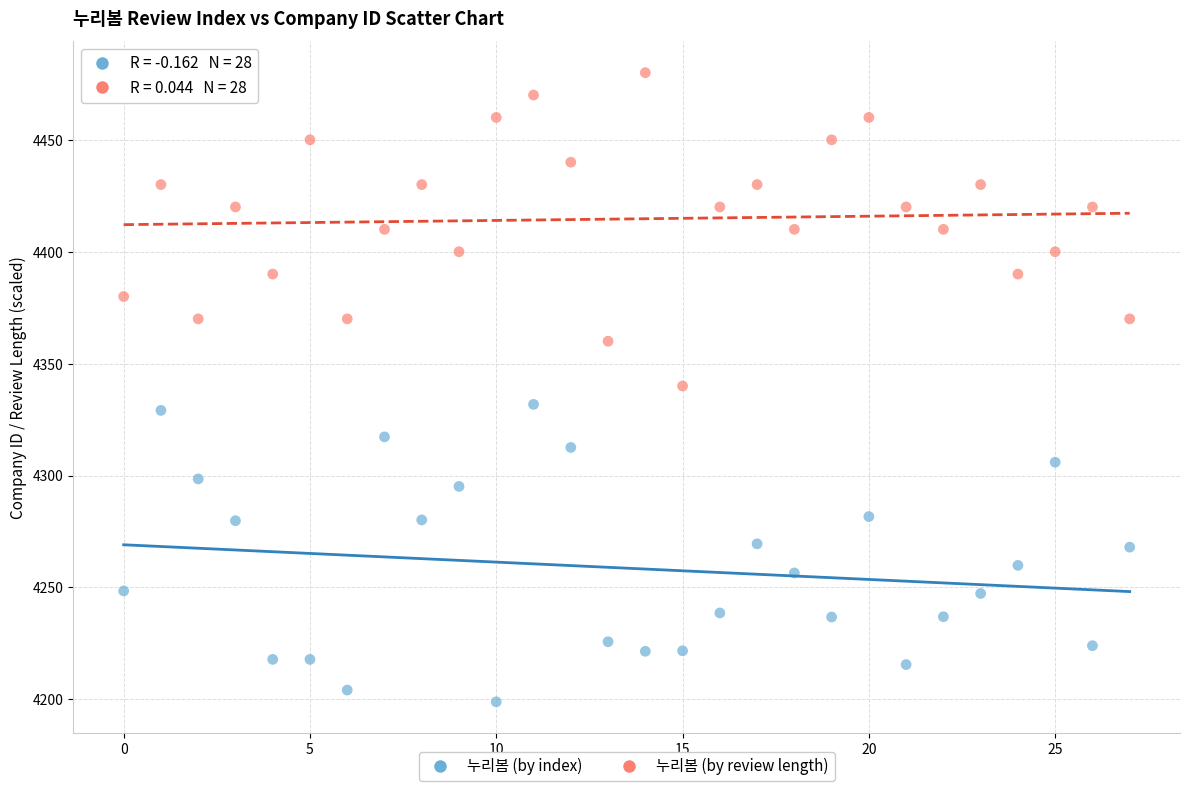

What are all the series names shown in the legend?

누리봄 (by index), 누리봄 (by review length)